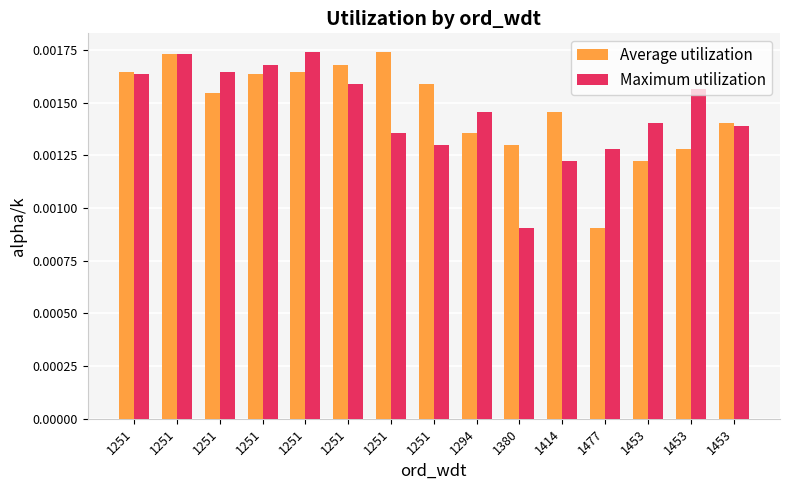

The Maximum utilization series shows 0.0 at 1251. True or false?

False